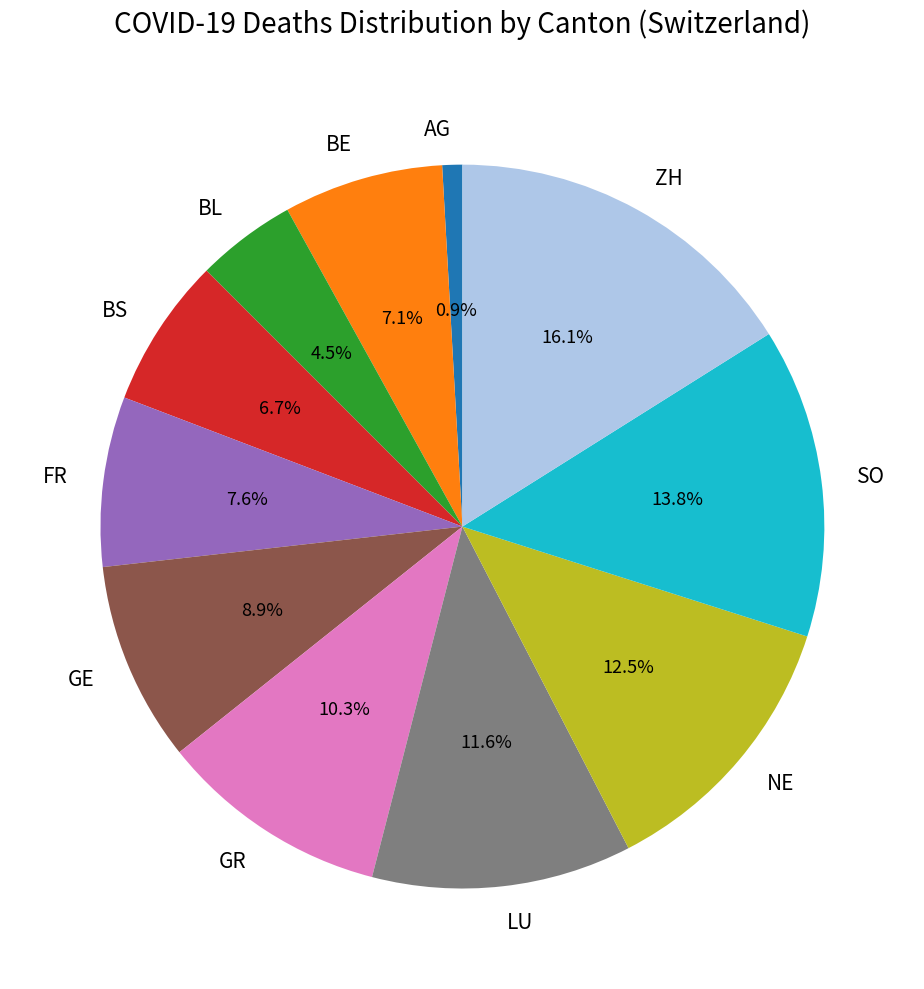

To the nearest percent, what is the combined percentage of BL and SO?

18%